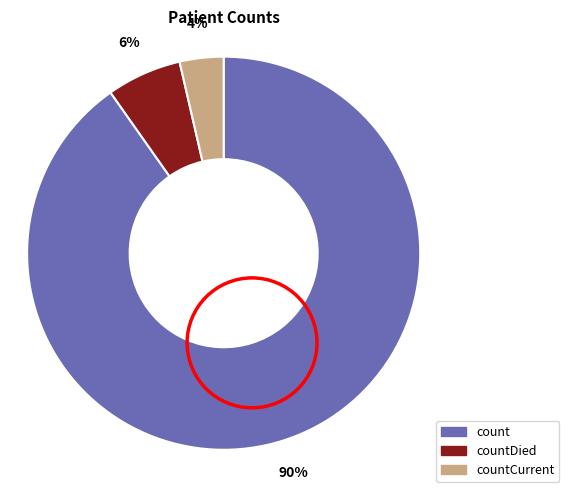

Is there a majority slice in this chart?

Yes